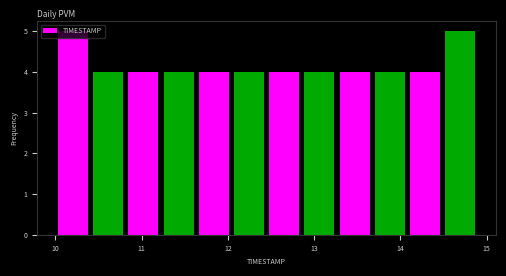

Reading left to right, list every bar in this chart as the range it spans on the x-axis followed by its height. Neither the bar edges nor the heights are printed on the chart, so give them approximately, as read against the axes.

10.0 to 10.4: 5
10.4 to 10.8: 4
10.8 to 11.2: 4
11.2 to 11.6: 4
11.6 to 12.0: 4
12.0 to 12.5: 4
12.5 to 12.9: 4
12.9 to 13.3: 4
13.3 to 13.7: 4
13.7 to 14.1: 4
14.1 to 14.5: 4
14.5 to 14.9: 5